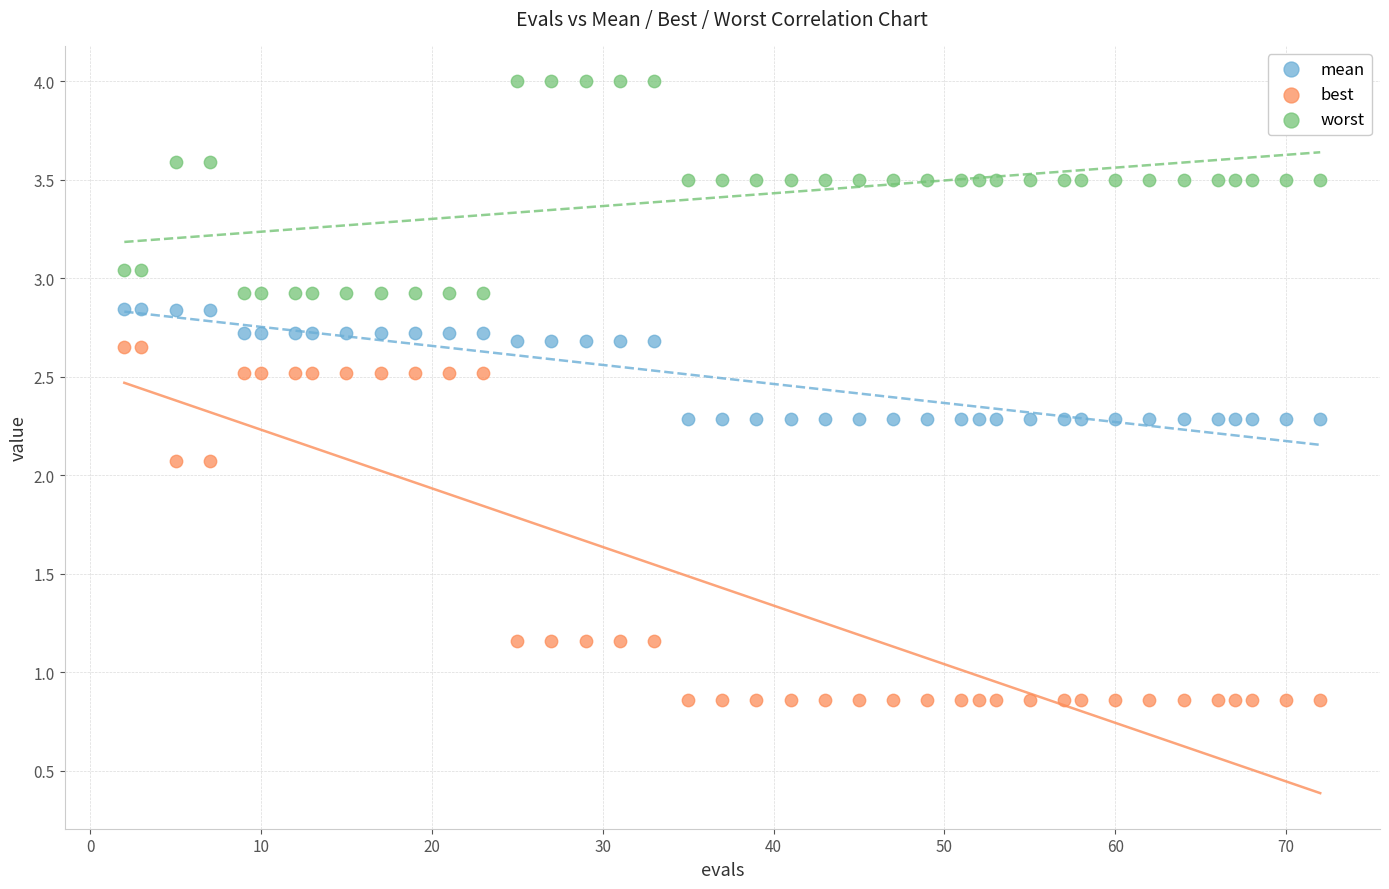

Which series has the largest Y range (max minus min)?

best